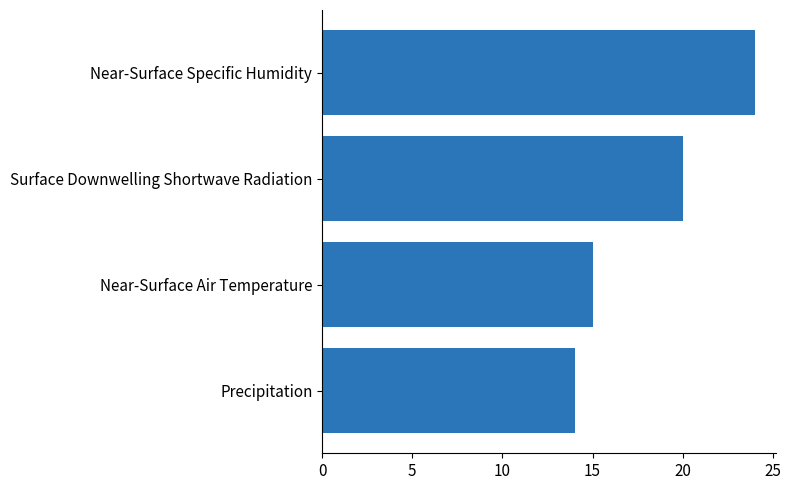

At which label is the value closest to 19?

Surface Downwelling Shortwave Radiation